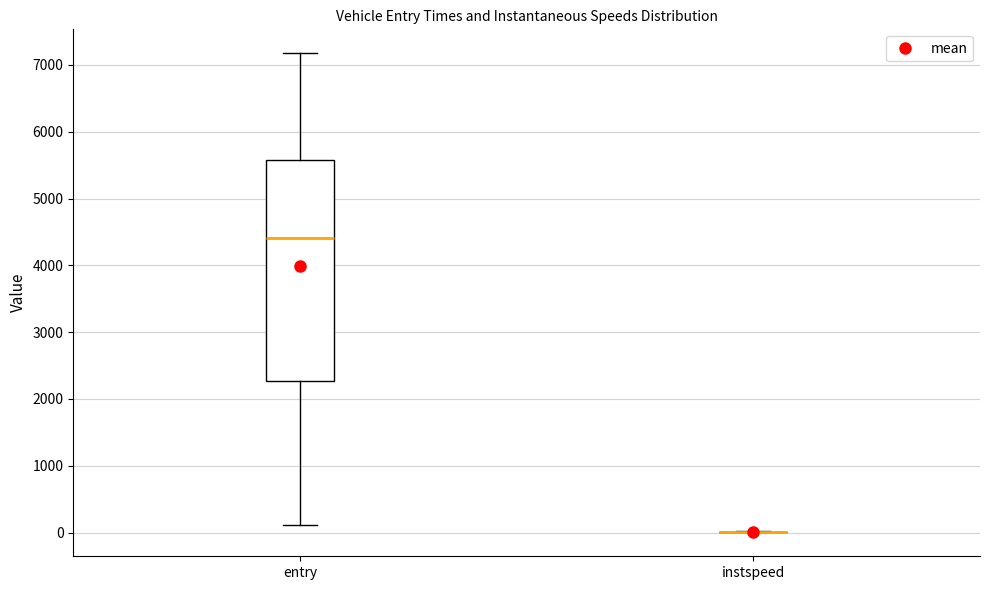

Which box is the tallest, from its lower edge to its upper edge?

entry